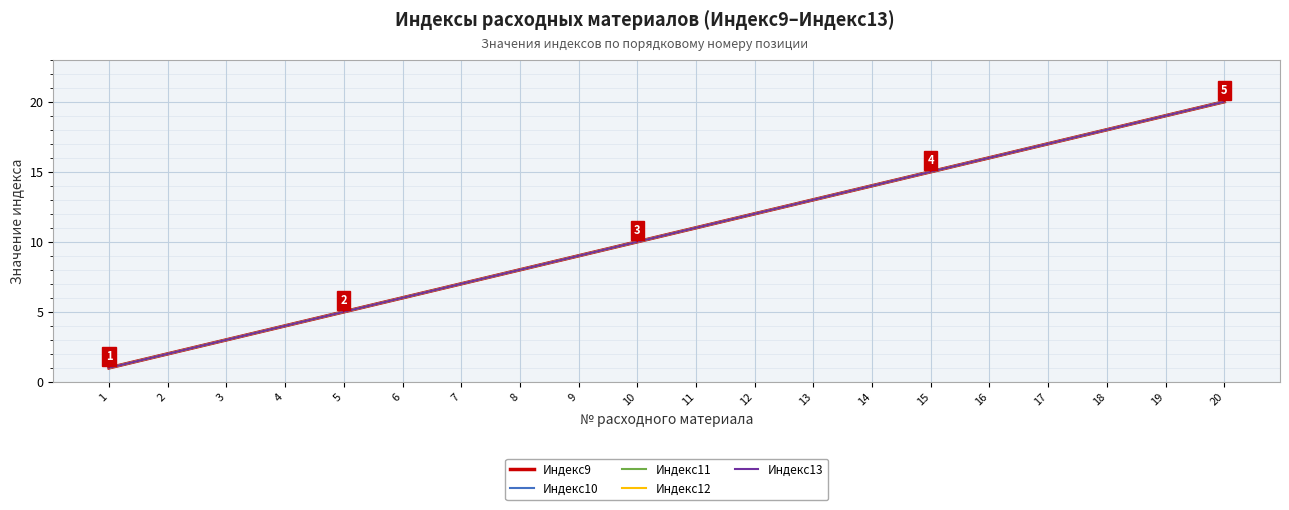

Does the chart have visible grid lines?

Yes